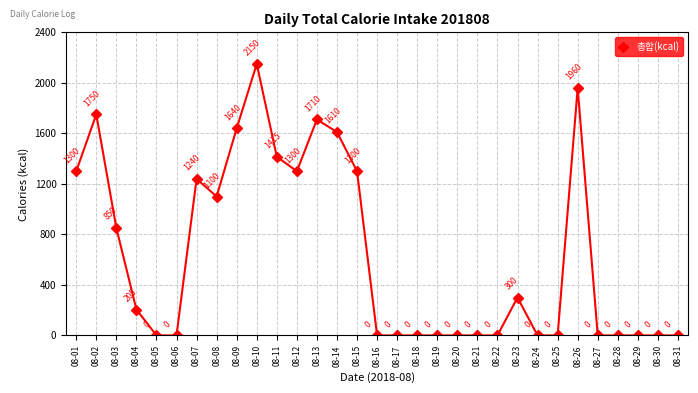

What is the change in value from 08-04 to 08-12?

+1095